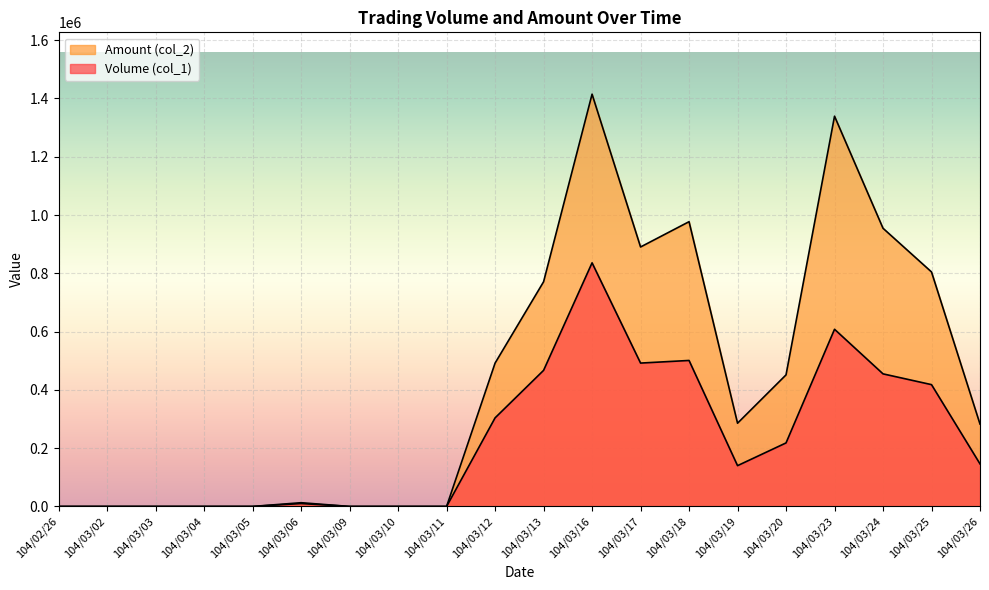

Where is the first local maximum for Volume (col_1)?

104/03/06